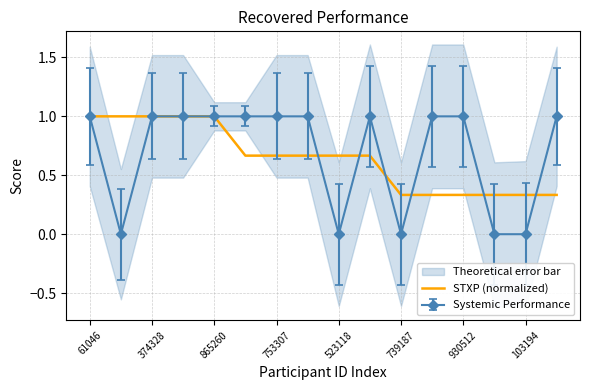

What is the maximum value shown in the chart?

1.0